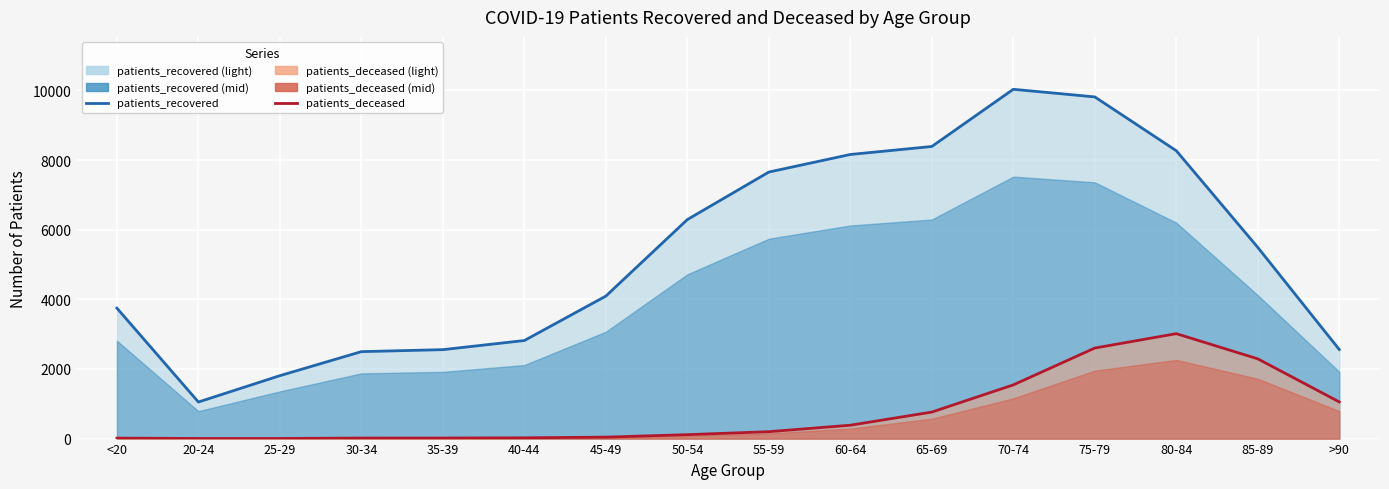

What is the total value across all series at 75-79?

12412